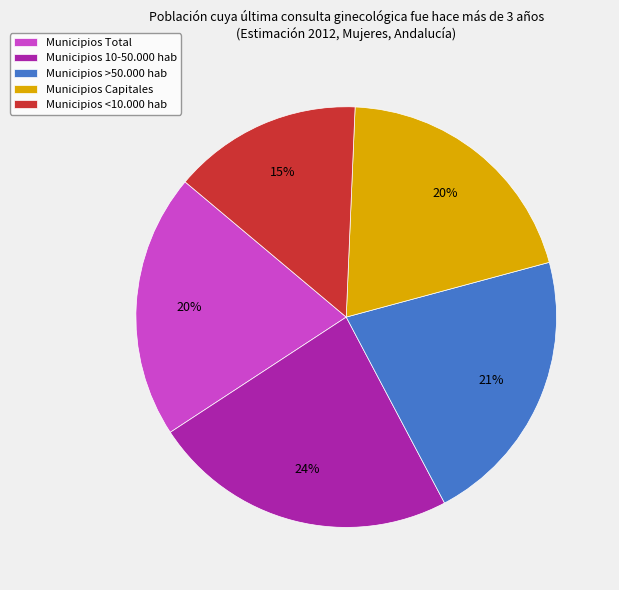

To the nearest percent, what portion does Municipios <10.000 hab represent?

15%